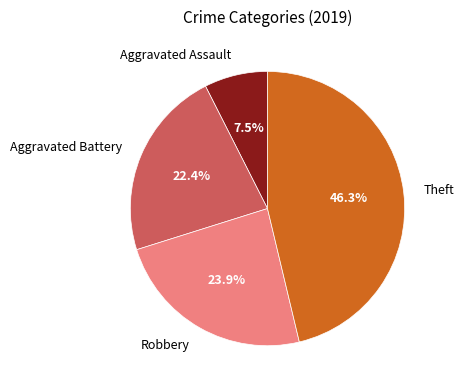

Combined, do Theft and Aggravated Battery account for over 50%?

Yes